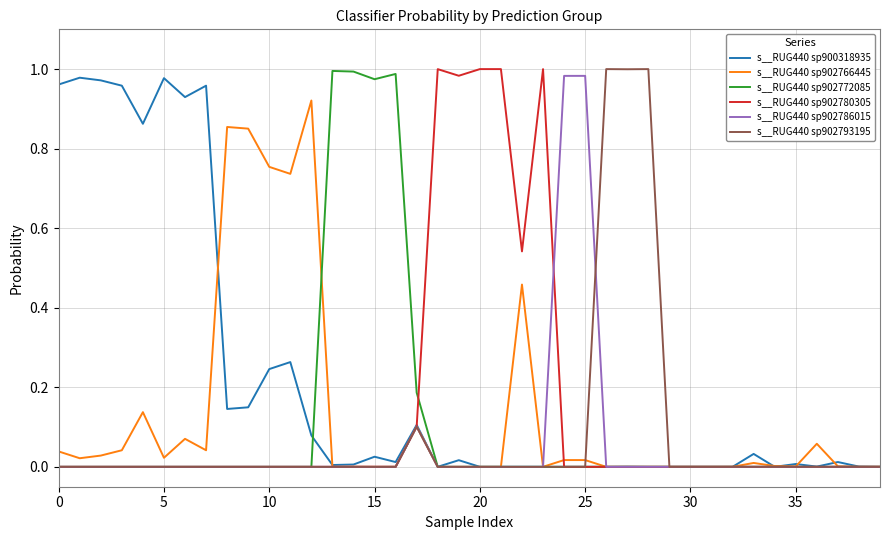

What are all the series names shown in the legend?

s__RUG440 sp900318935, s__RUG440 sp902766445, s__RUG440 sp902772085, s__RUG440 sp902780305, s__RUG440 sp902786015, s__RUG440 sp902793195